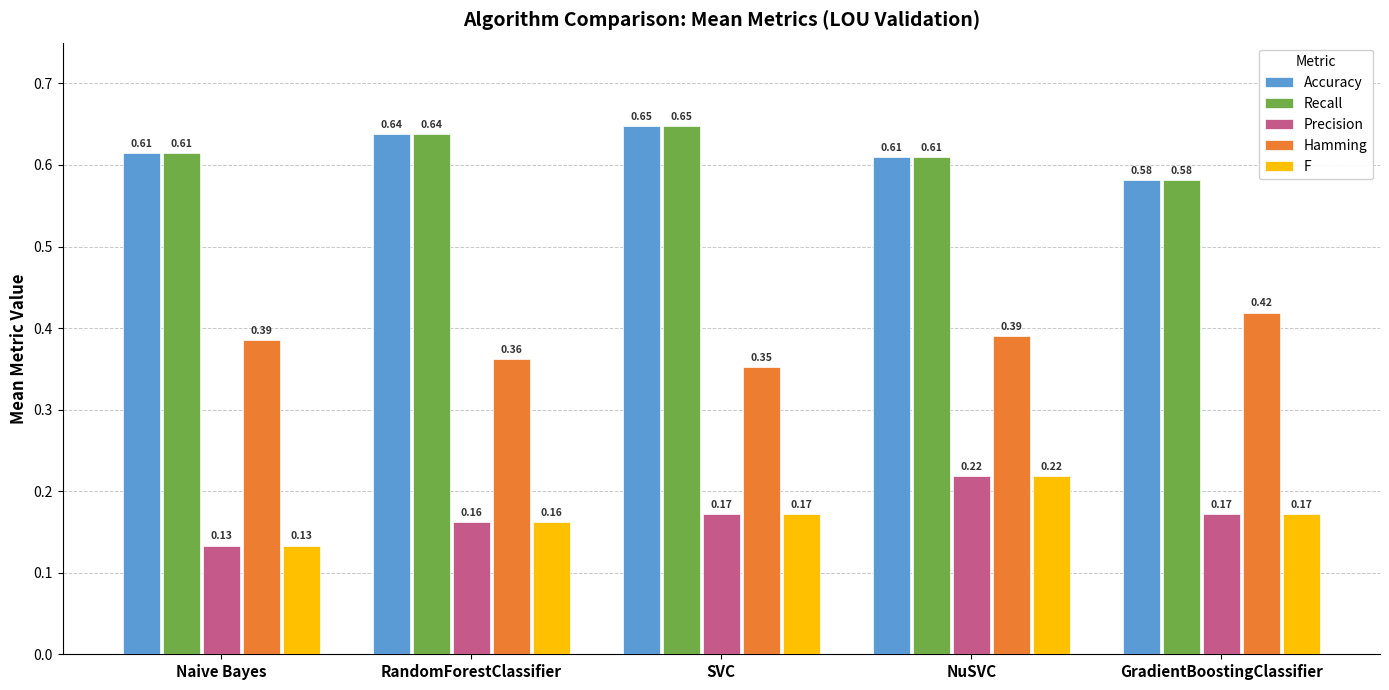

At which category does the chart reach its minimum across all series?

Naive Bayes